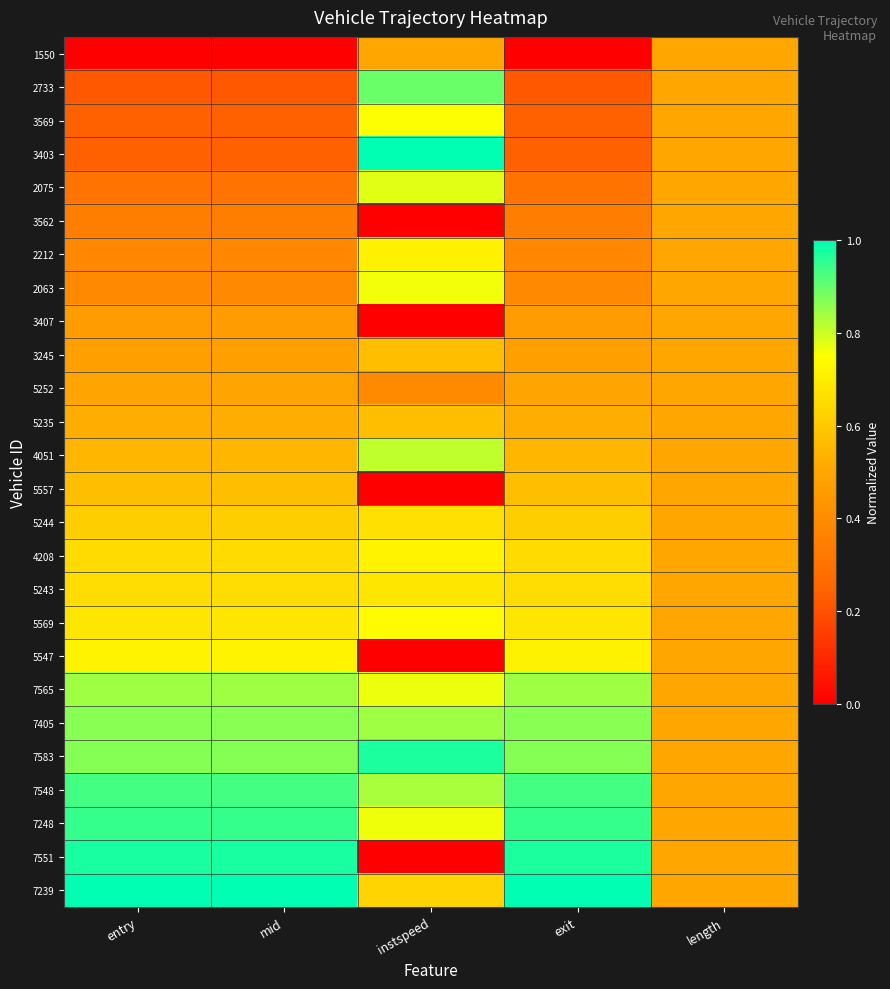

What is the greatest value displayed?

1.0